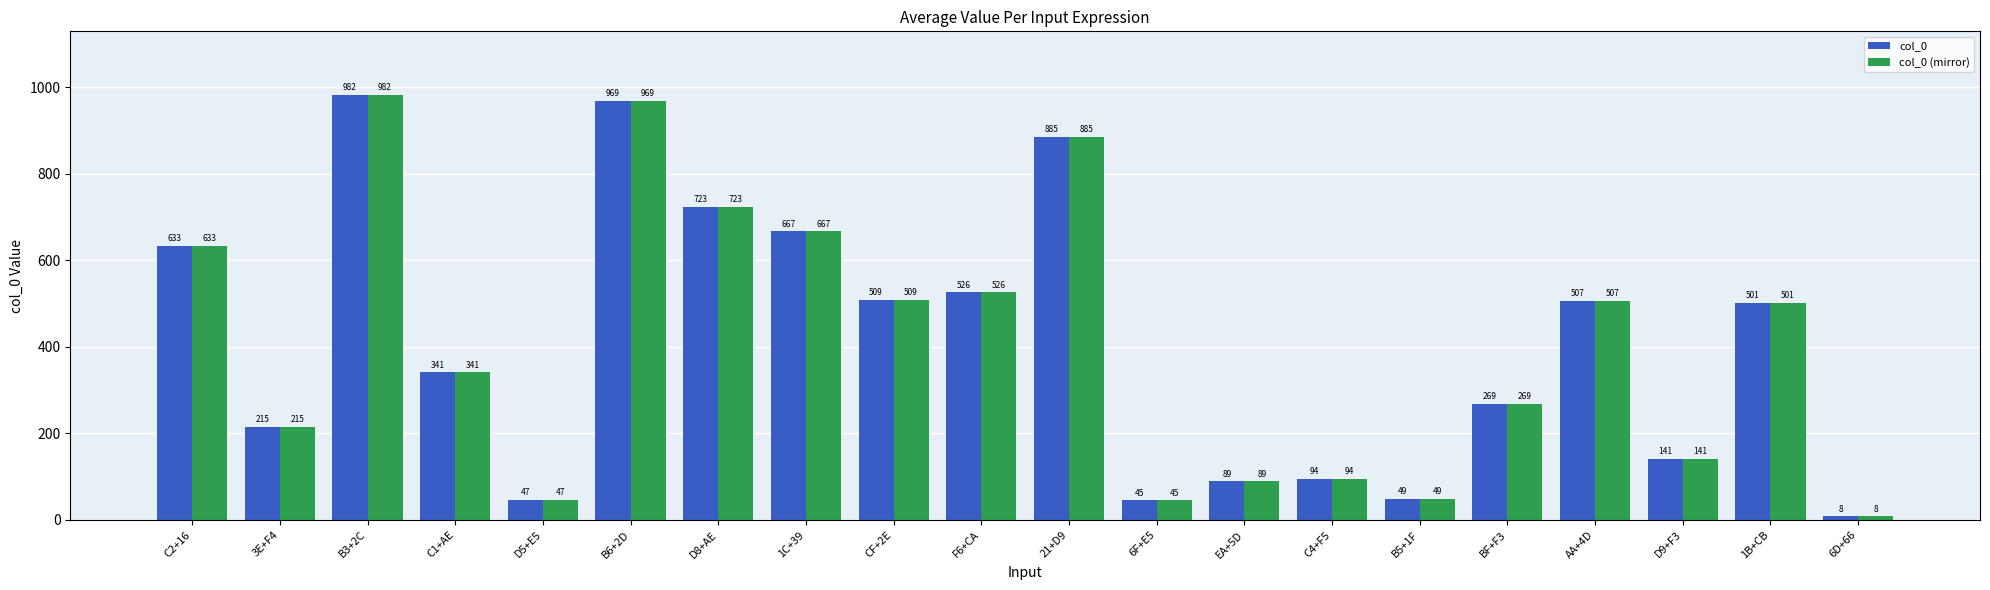

Reading left to right, extract all data points from this chart.

col_0: 633	215	982	341	47	969	723	667	509	526	885	45	89	94	49	269	507	141	501	8
col_0 (mirror): 633	215	982	341	47	969	723	667	509	526	885	45	89	94	49	269	507	141	501	8